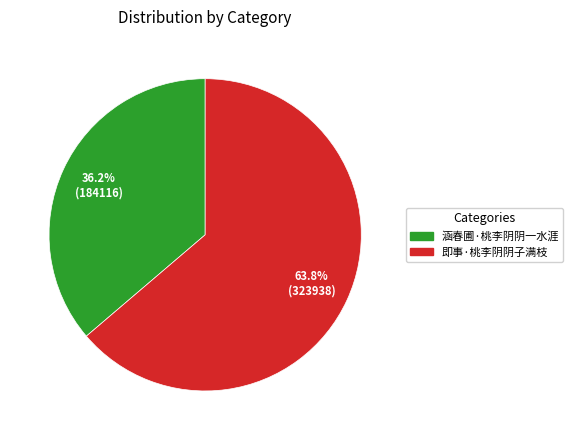

Is there a majority slice in this chart?

Yes